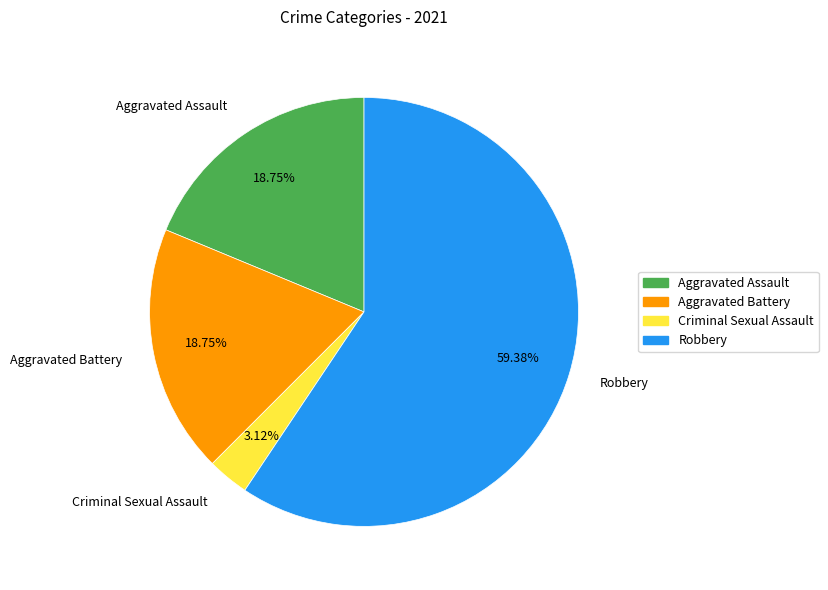

What is the smallest slice in the pie chart?

Criminal Sexual Assault